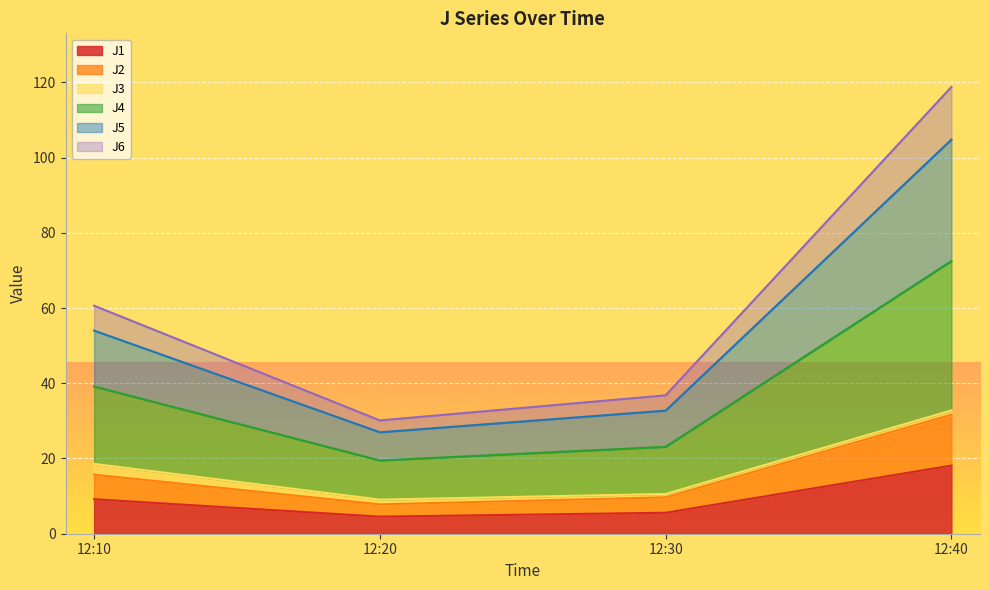

At which category is the sum across all series the highest?

12:40